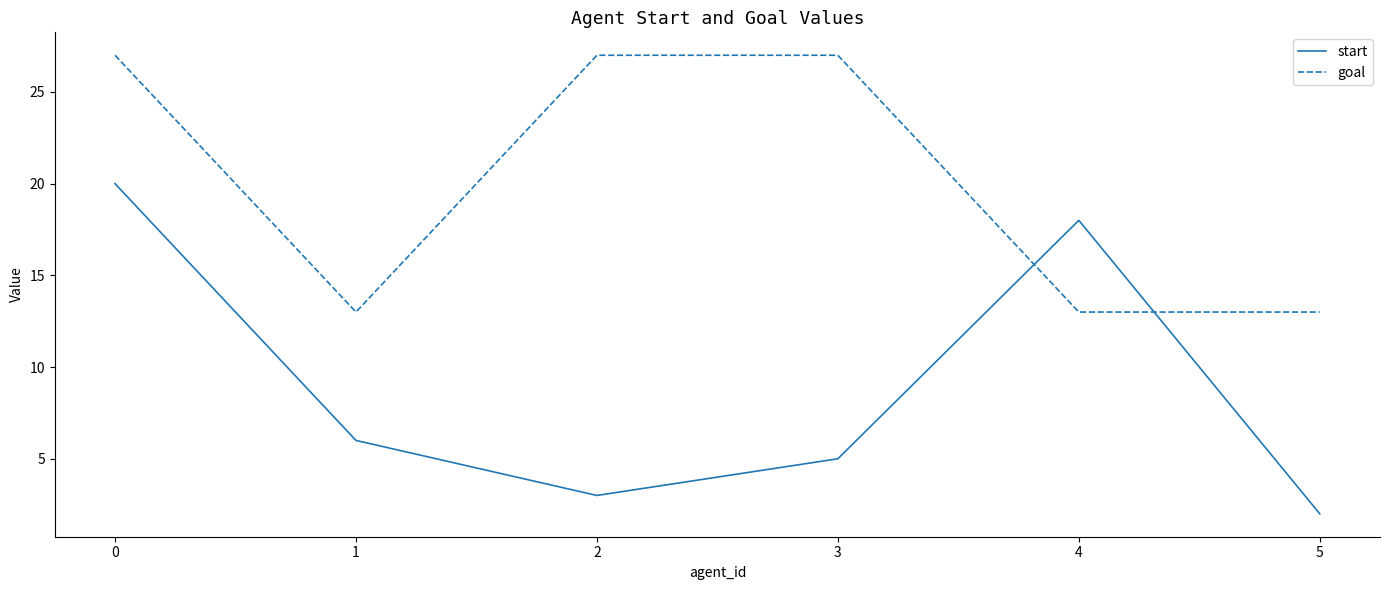

Reading left to right, transcribe all the data shown in this chart.

start: 0=20	1=6	2=3	3=5	4=18	5=2
goal: 0=27	1=13	2=27	3=27	4=13	5=13